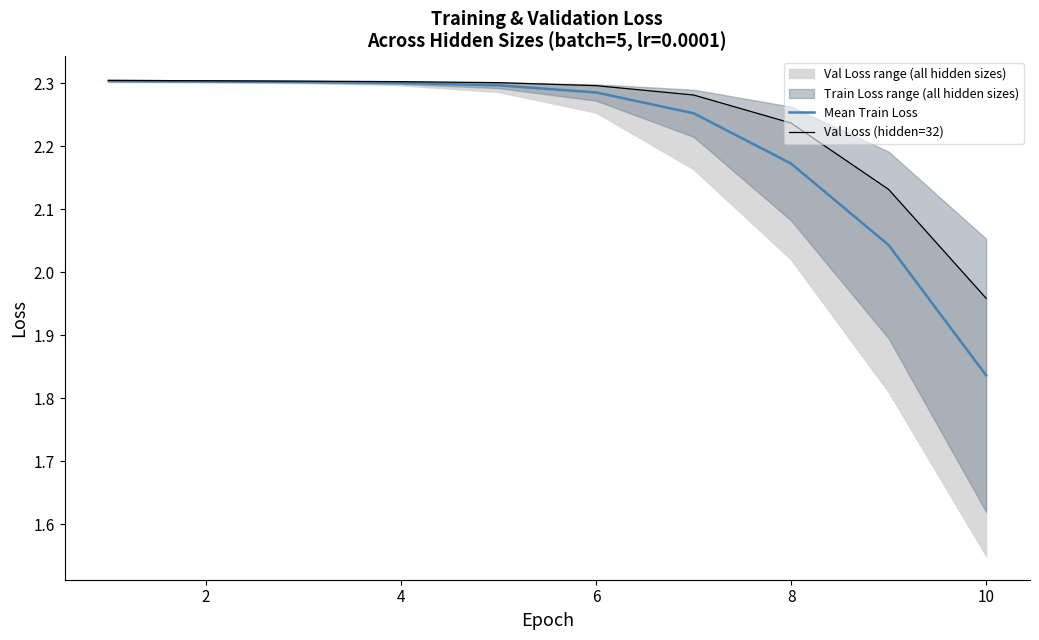

True or false: Mean Train Loss has a value of 2.3 at 2.

True